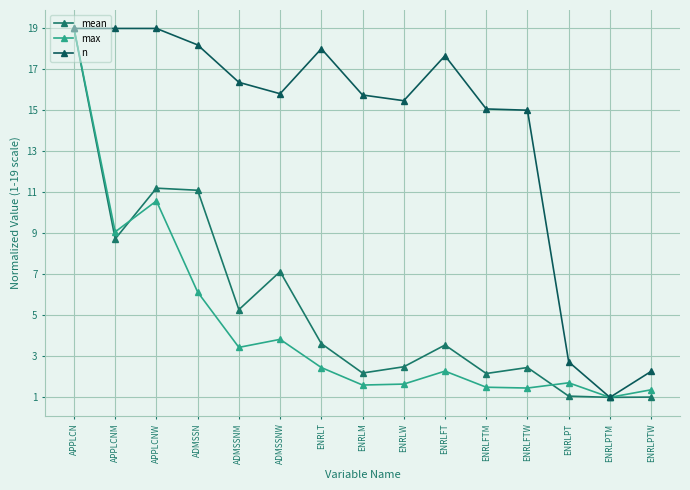

Rank the categories by mean value from lowest to highest.

ENRLPTM, ENRLPTW, ENRLPT, ENRLFTM, ENRLM, ENRLFTW, ENRLW, ENRLFT, ENRLT, ADMSSNM, ADMSSNW, APPLCNM, ADMSSN, APPLCNW, APPLCN